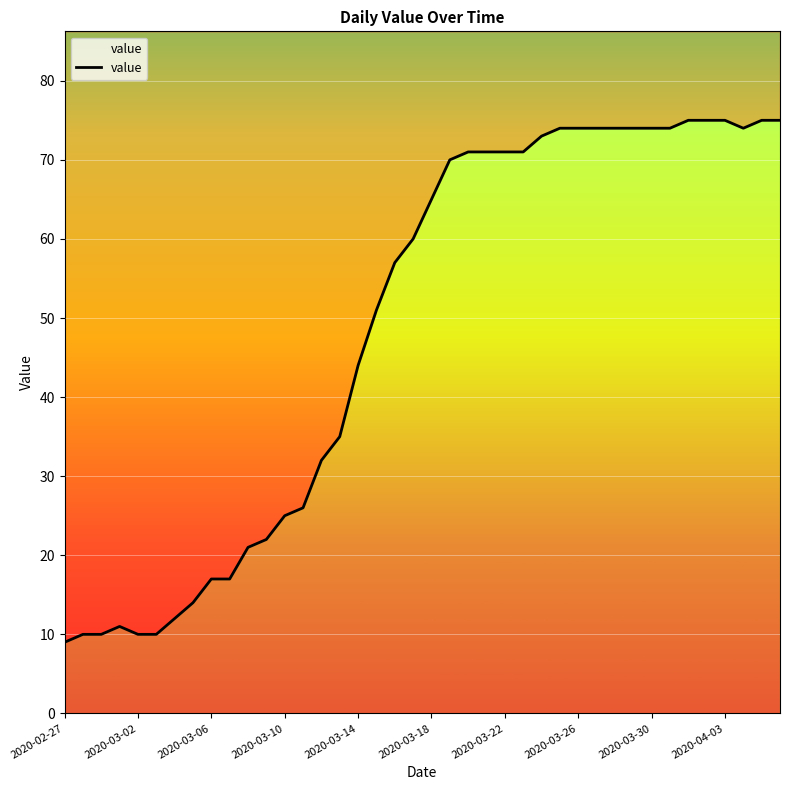

The value at 17 is 17. True or false?

False